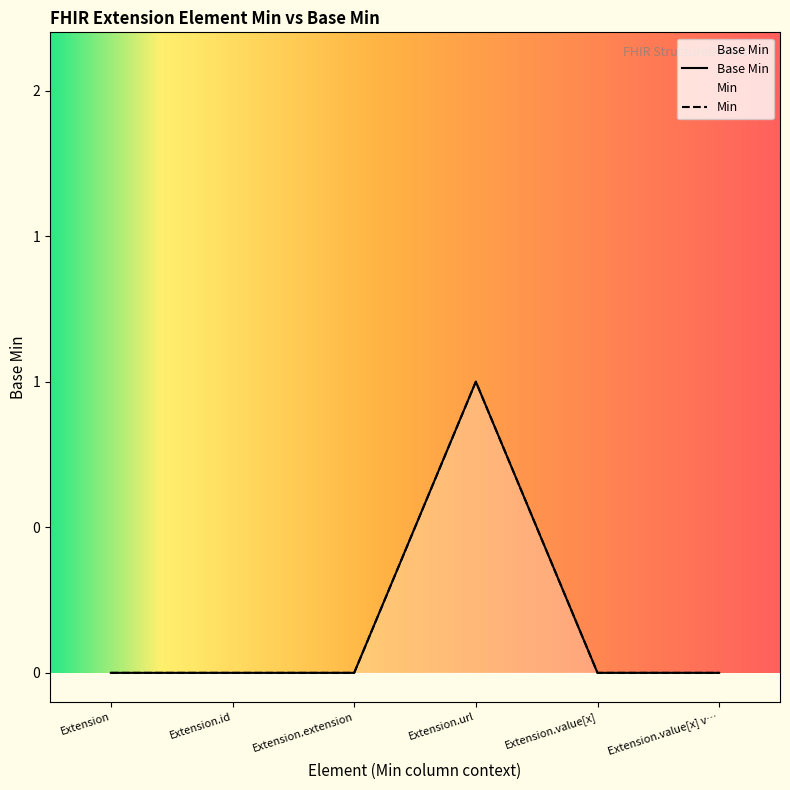

Rank the categories by value from highest to lowest.

Extension.url, Extension, Extension.id, Extension.extension, Extension.value[x], Extension.value[x] v…